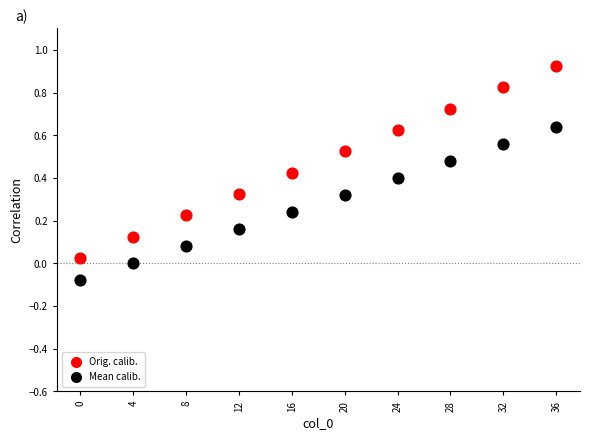

Across all data points, what is the range of X values (max minus min)?

36.0